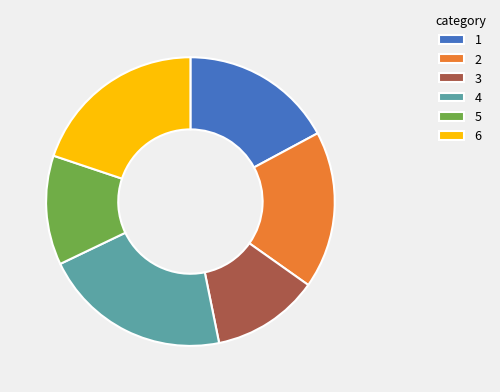

Does any single category account for the majority?

No